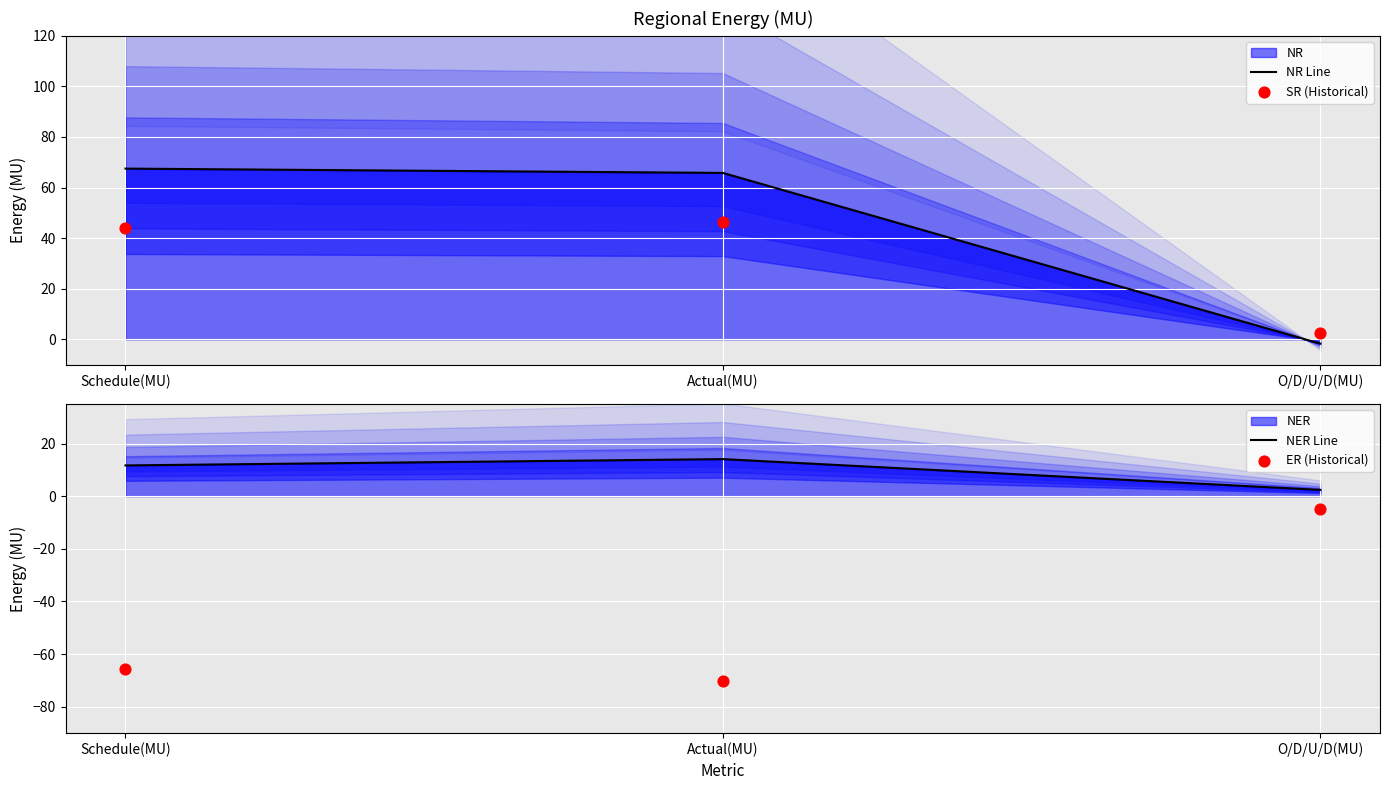

Which series contains the highest Y value?

NR Line